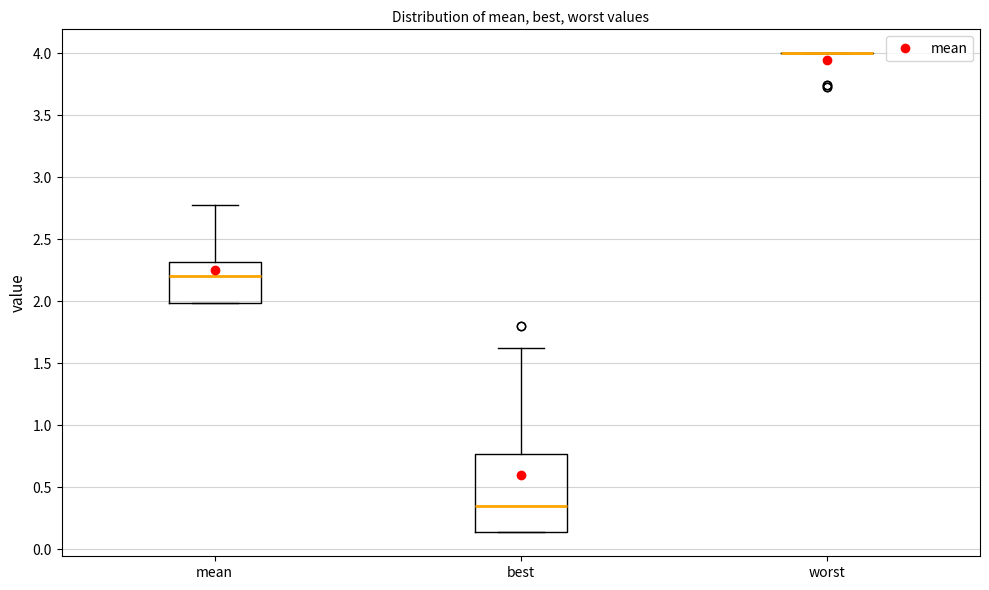

Reading left to right, transcribe this box plot: for each box, give where its median line is, the range the box spans, and where its two whiskers end, as read against the y-axis. The values are not printed on the chart, so give them approximately, as read against the axis.

mean: median 2.20, box 2.00 to 2.30, whiskers 2.00 to 2.75
best: median 0.35, box 0.15 to 0.75, whiskers 0.15 to 1.65
worst: box collapsed to a line at 4.00, whiskers 4.00 to 4.00